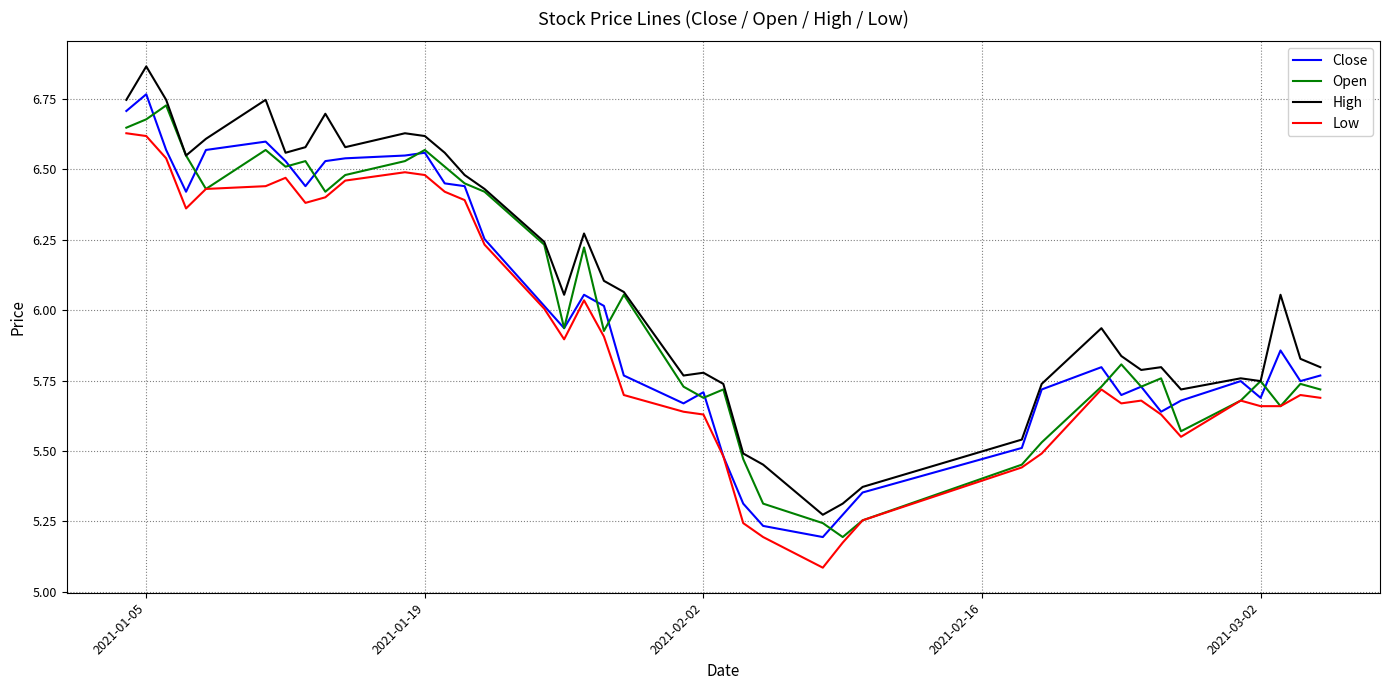

What is the minimum value shown in the chart?

5.1